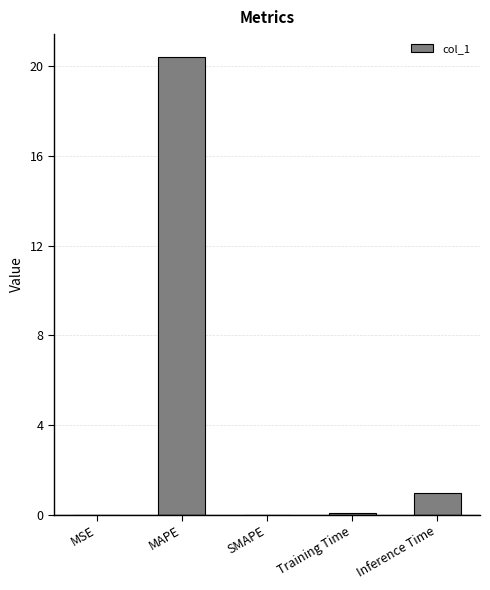

Which has a higher value, Inference Time or MAPE?

MAPE